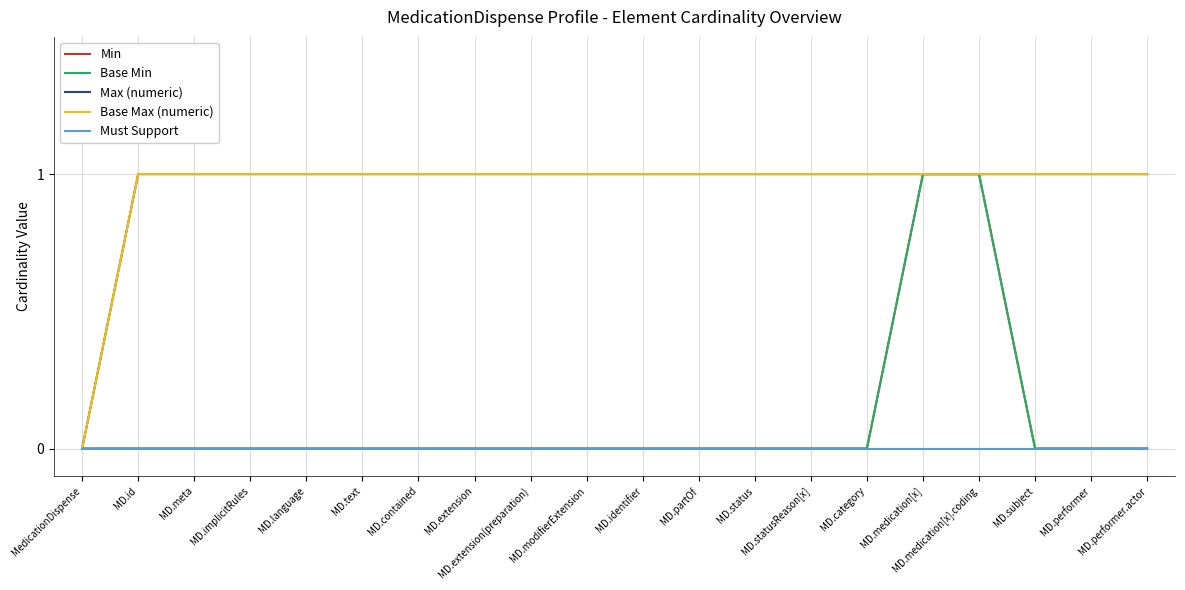

At MD.id, list the series in order from largest to smallest.

Max (numeric), Base Max (numeric), Min, Base Min, Must Support